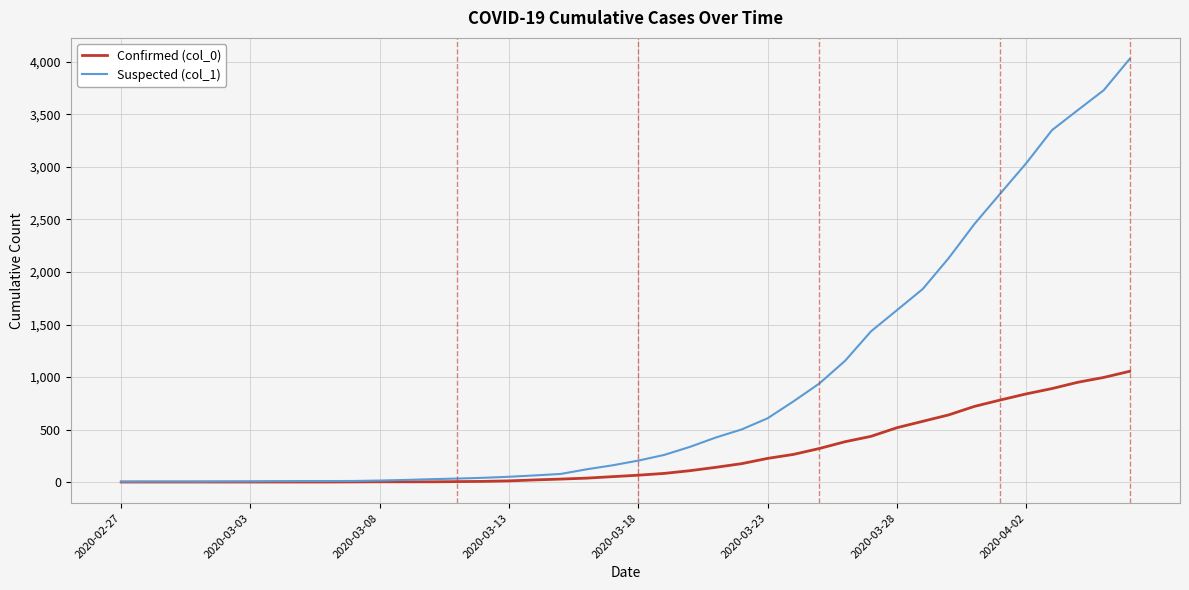

Which series has the largest total across all categories?

Suspected (col_1)